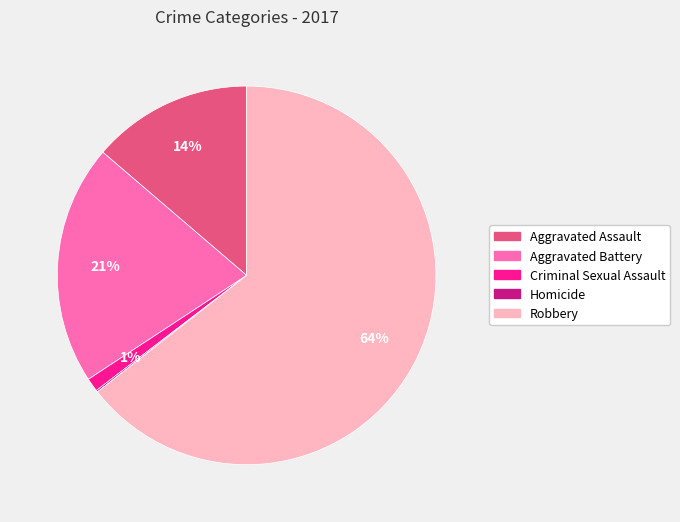

Which slice is the largest?

Robbery